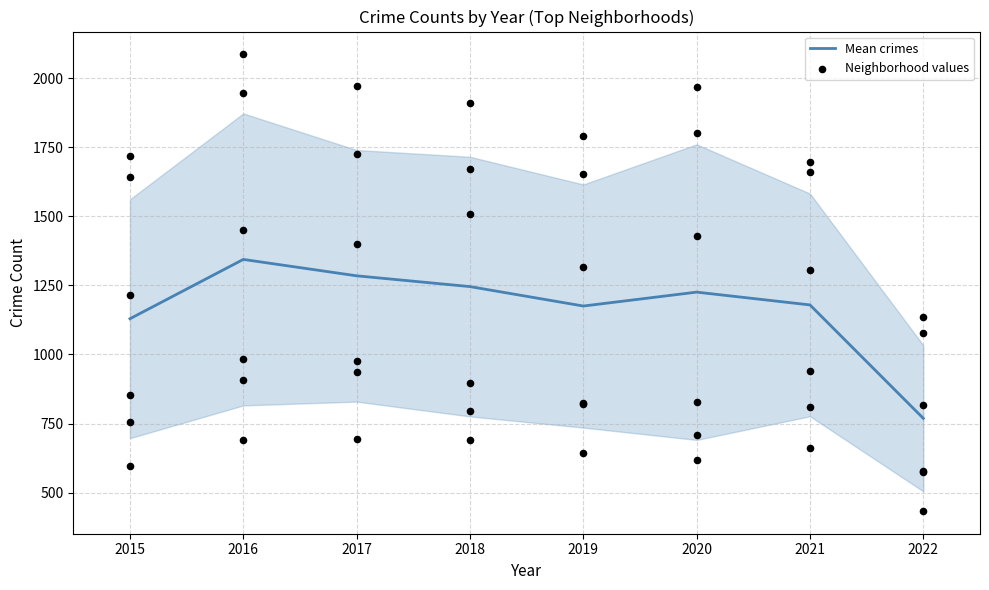

What is the total value across all series at 1?

8064